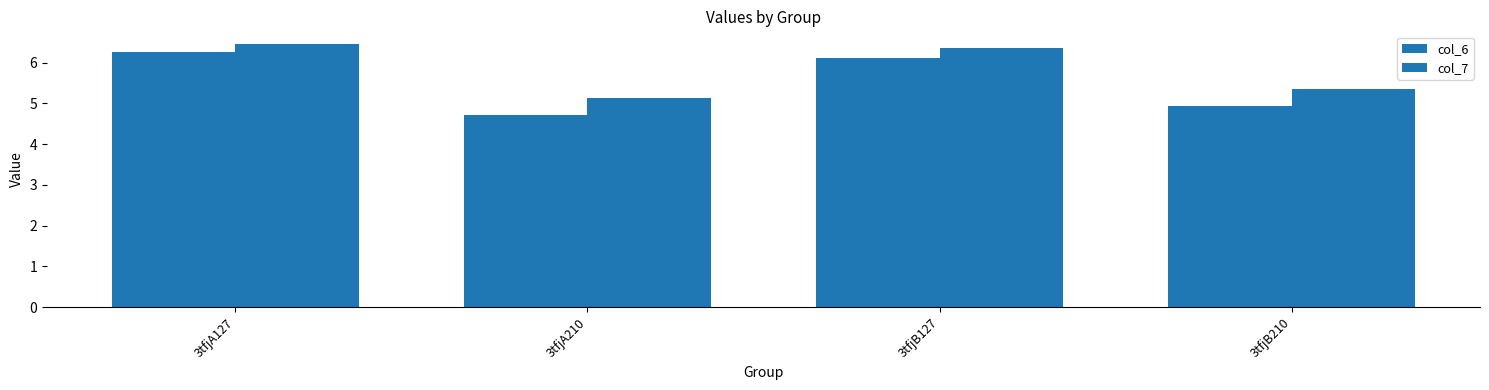

What is the label of the 2nd bar from the left?

3tfjA210